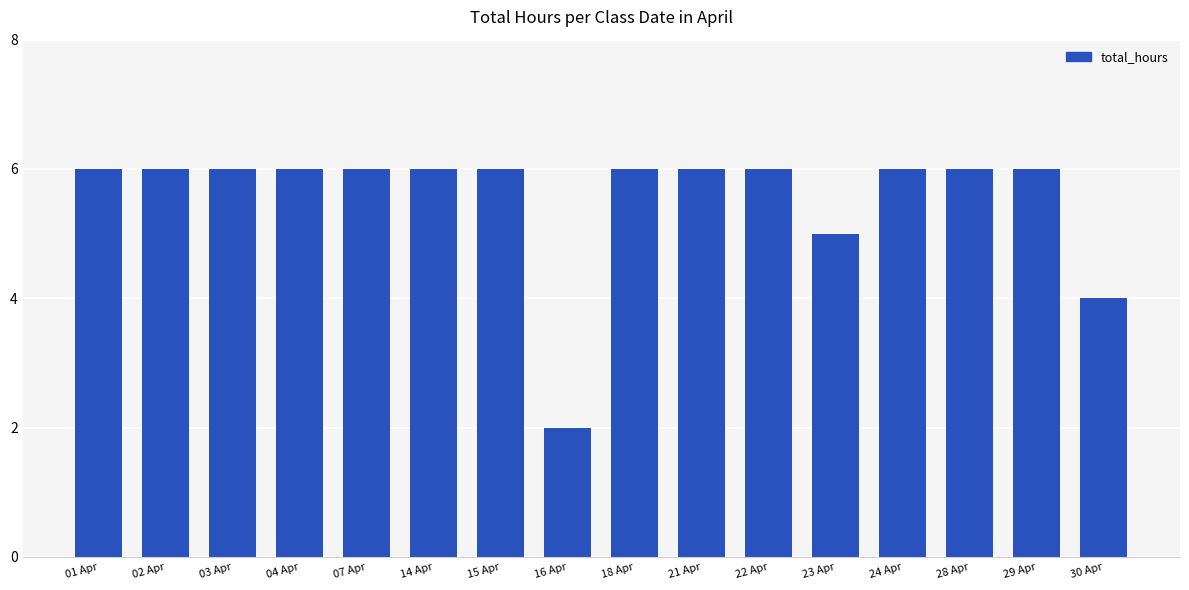

True or false: the data shows 4 at 04 Apr.

False